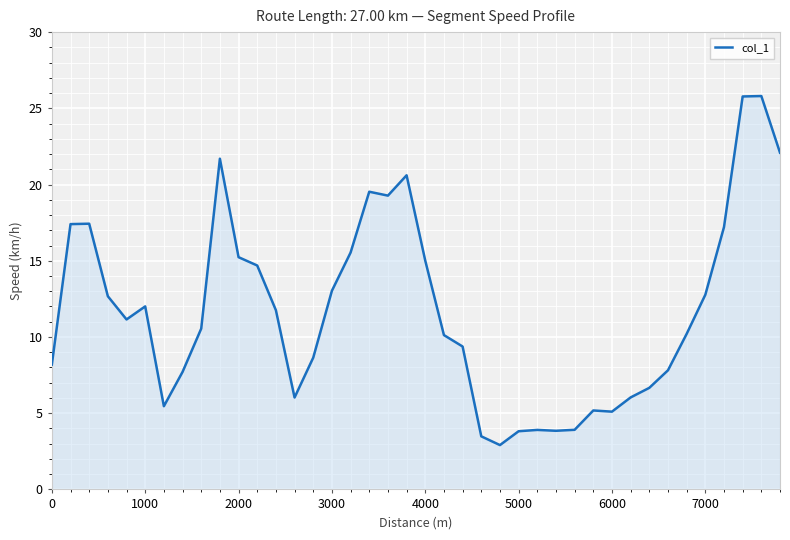

What is the greatest value displayed?

25.8